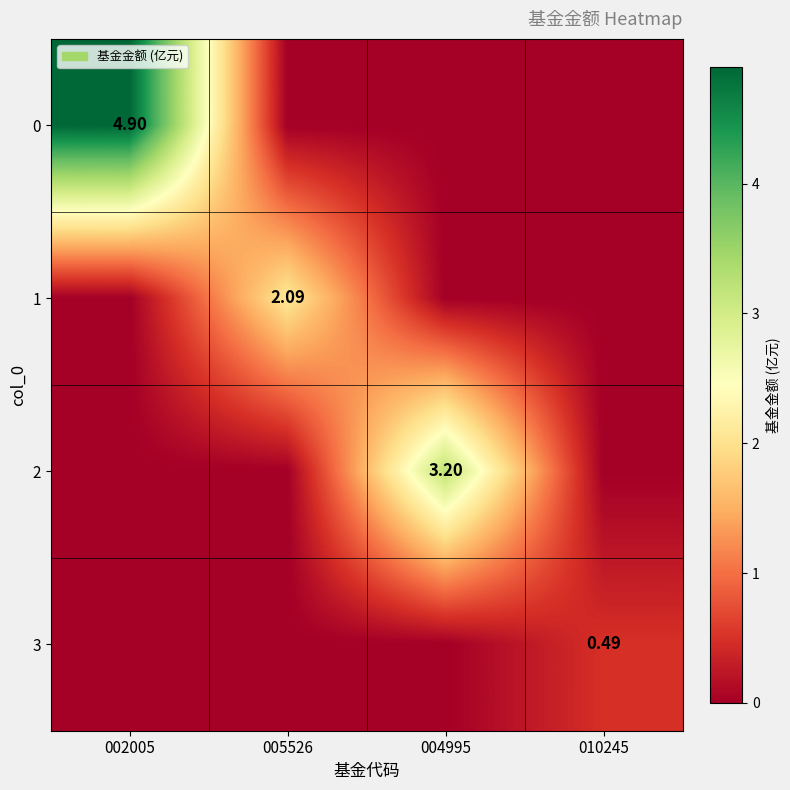

What is the difference between the highest and lowest values at 010245?

0.5